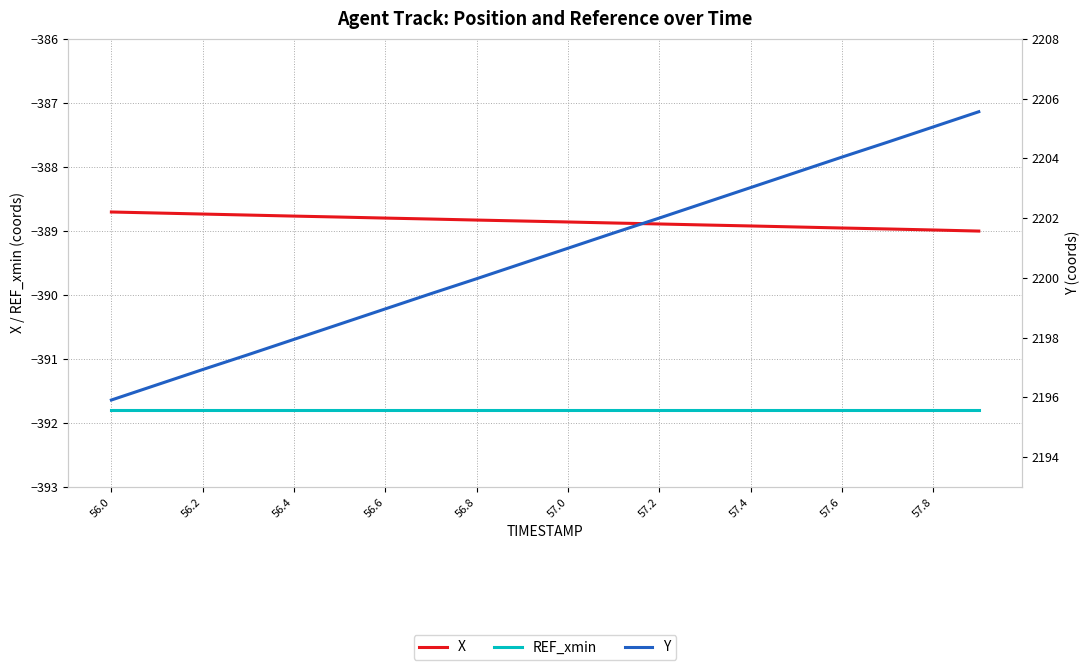

True or false: REF_xmin and X cross at least once.

False